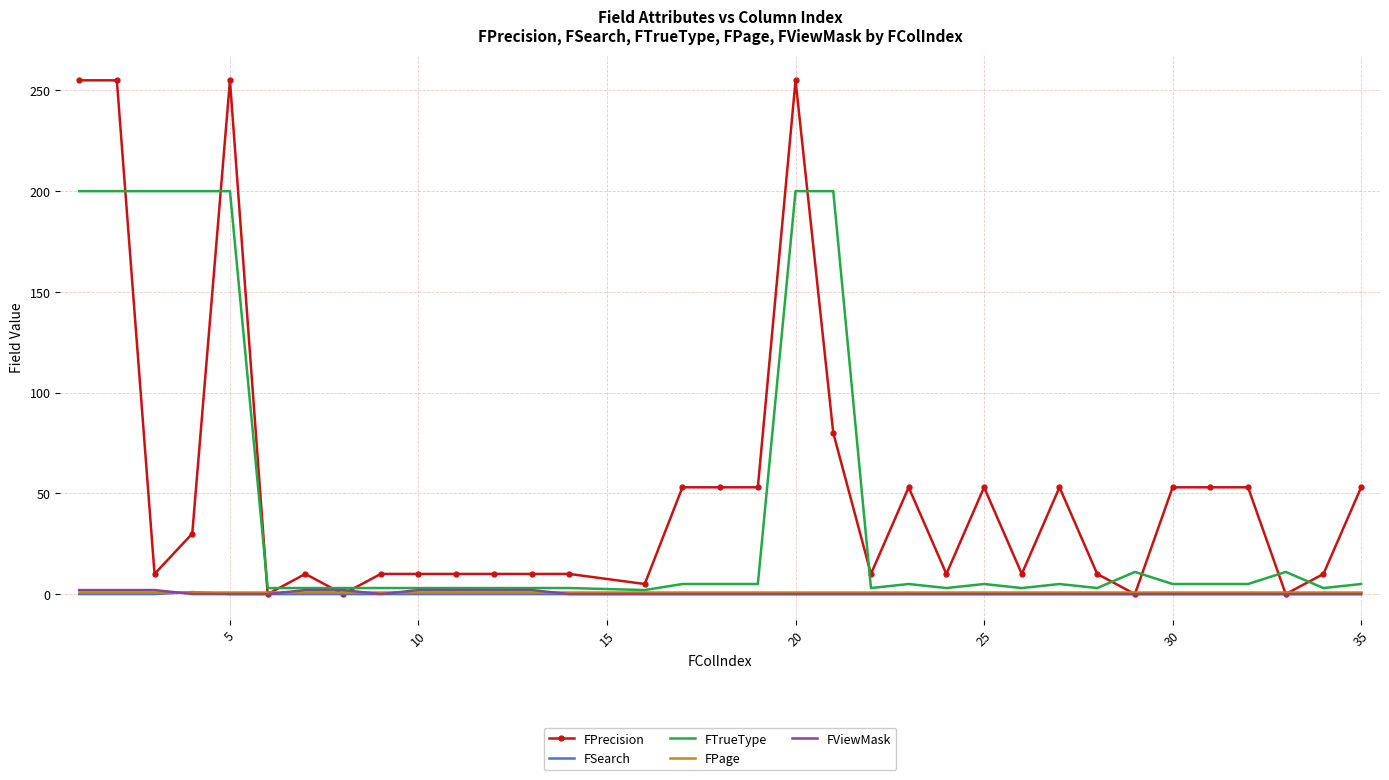

True or false: FPrecision and FTrueType intersect in this chart.

True